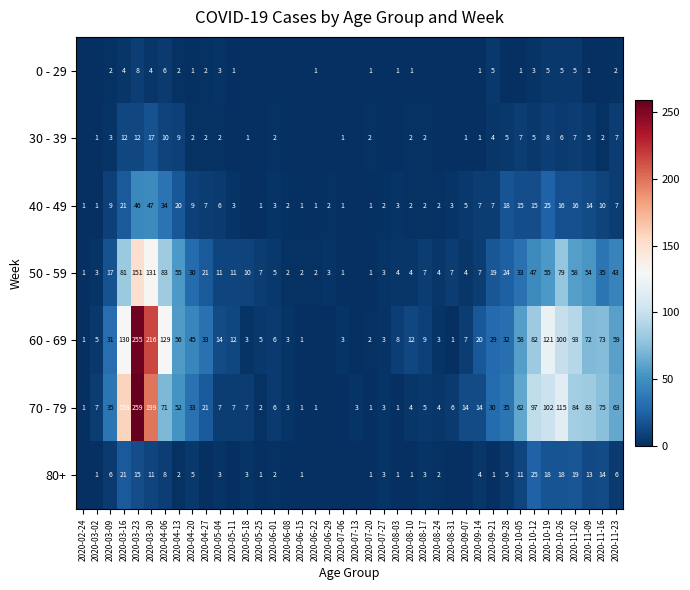

What is the difference between the highest and lowest values at 2020-03-09?

33